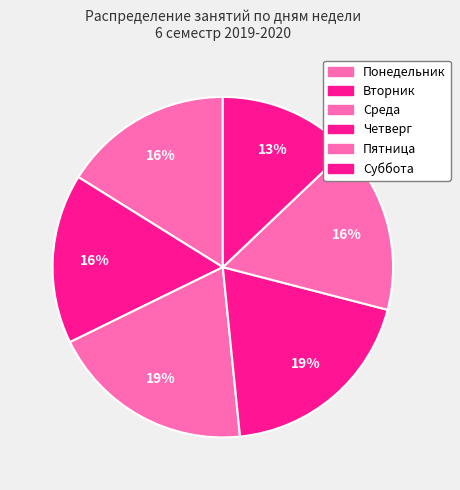

True or false: Четверг accounts for 19% of the total.

True